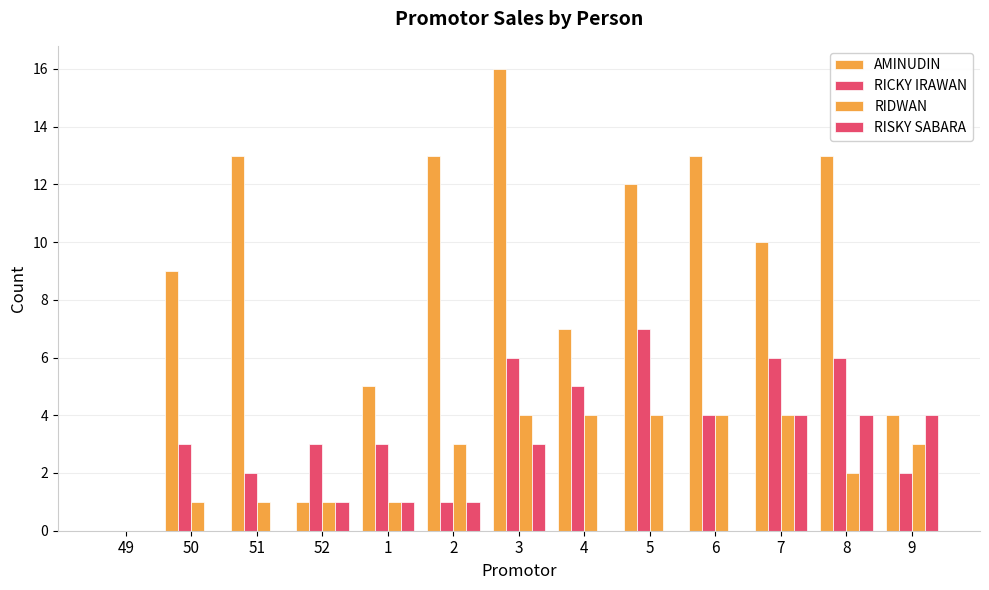

What is the label of the 6th bar from the left?

2